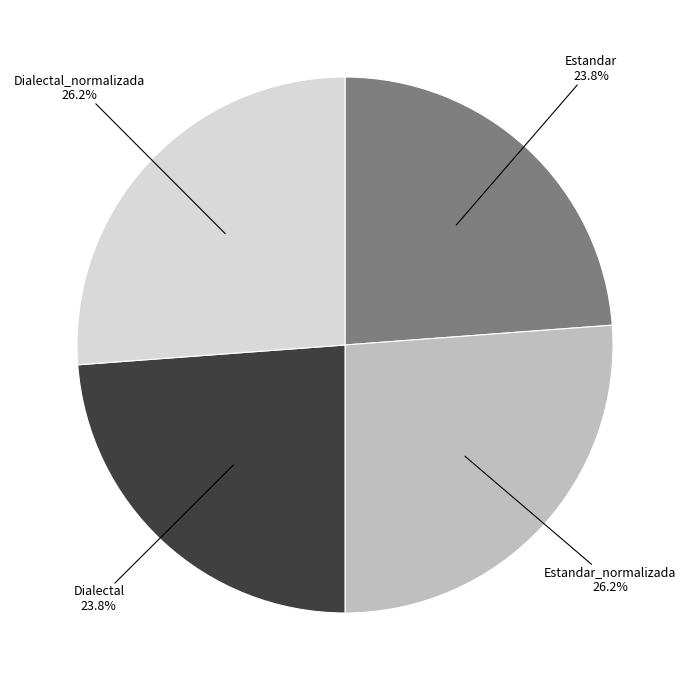

Is there a majority slice in this chart?

No